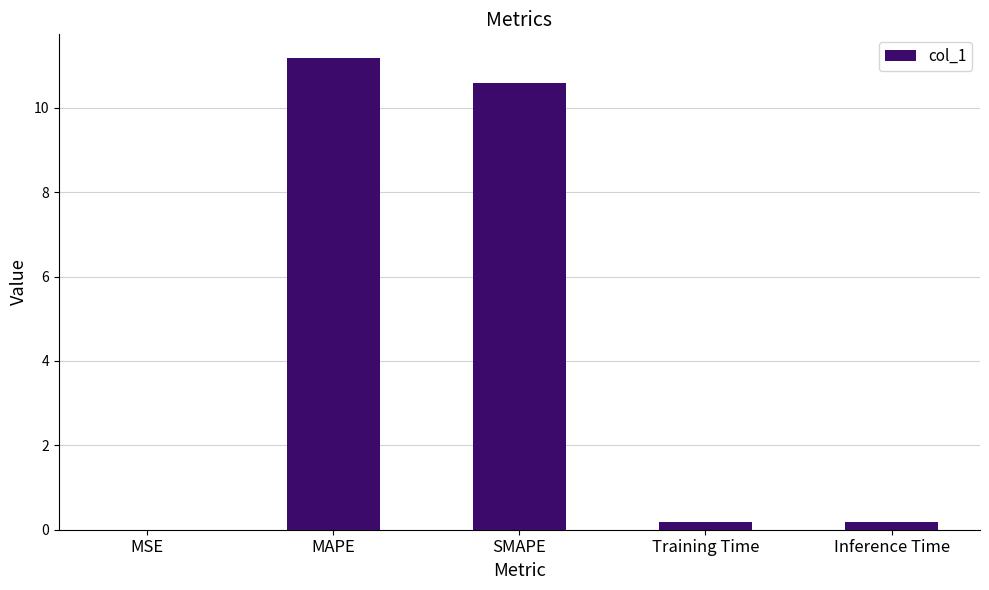

At which category does the chart reach its peak across all series?

MAPE